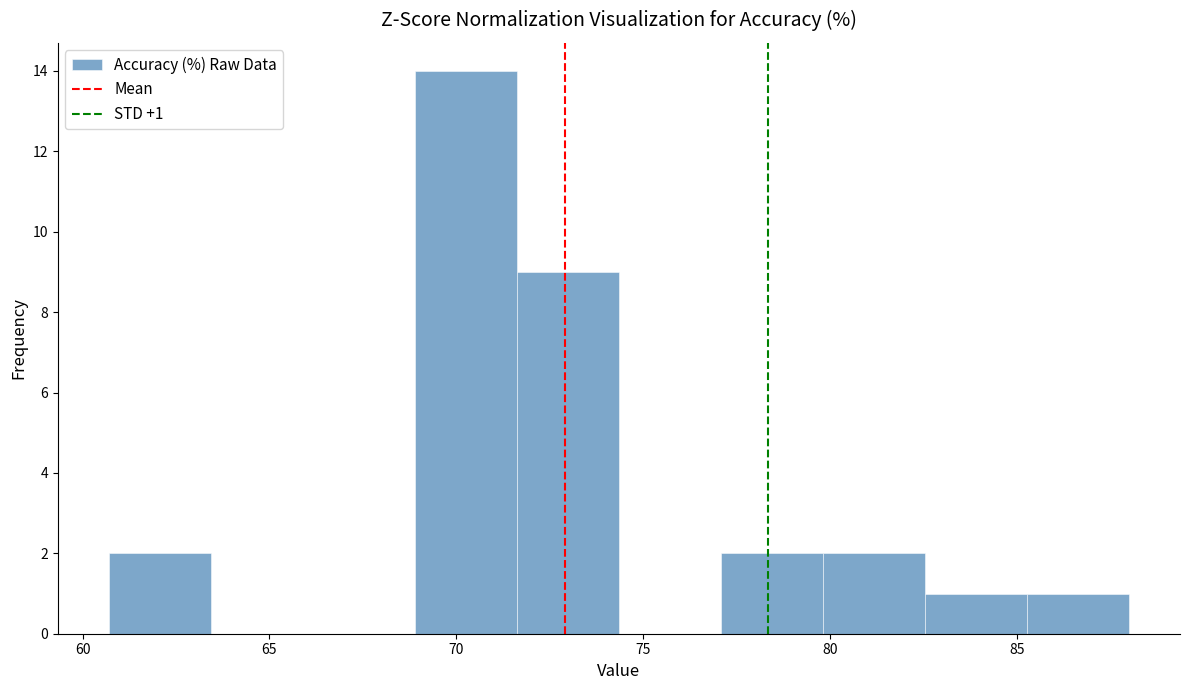

Which range on the x-axis has the tallest bar?

69.0 to 71.5